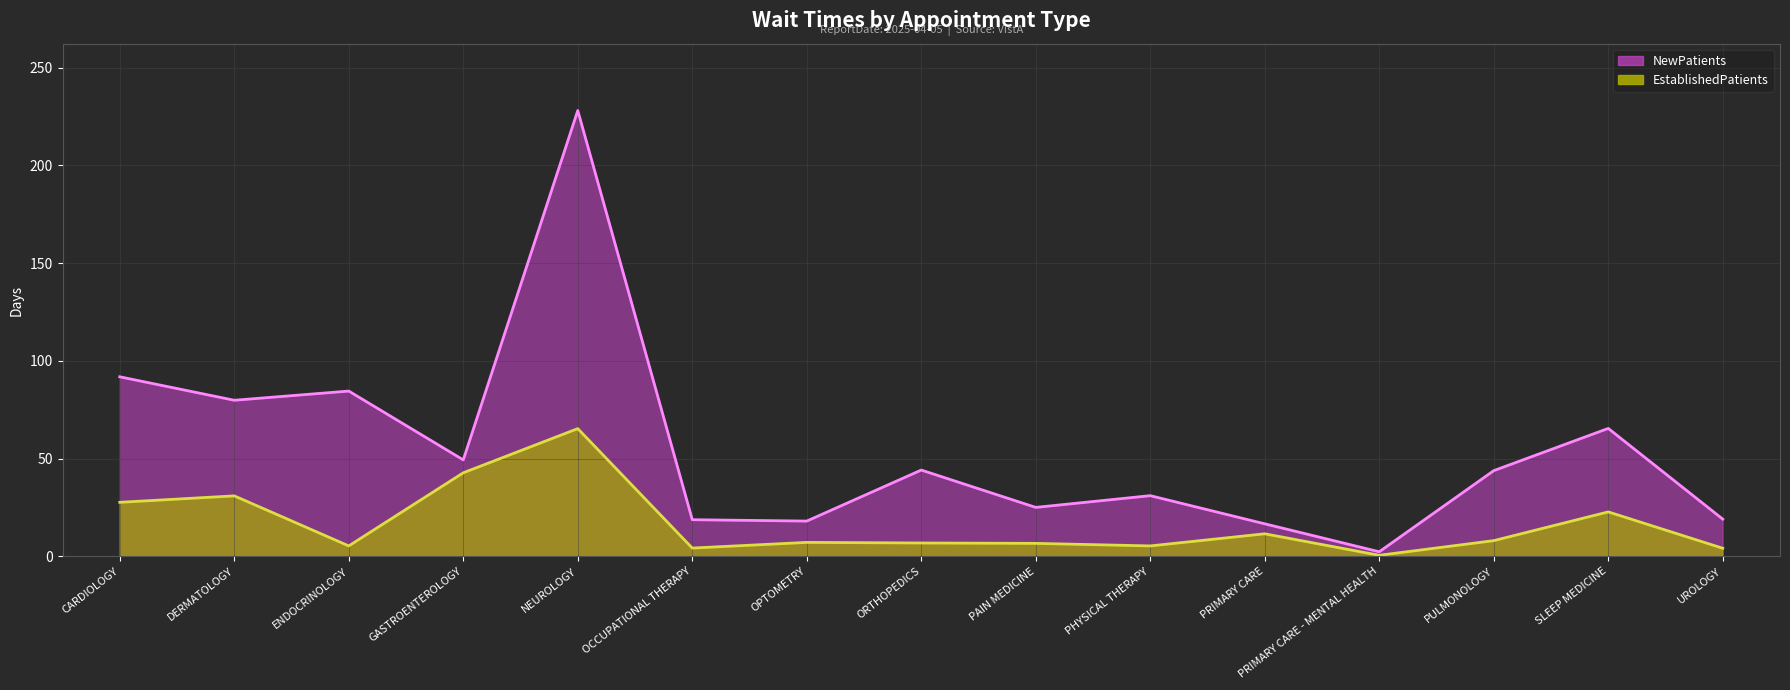

Where is NewPatients nearest to the value 115?

CARDIOLOGY